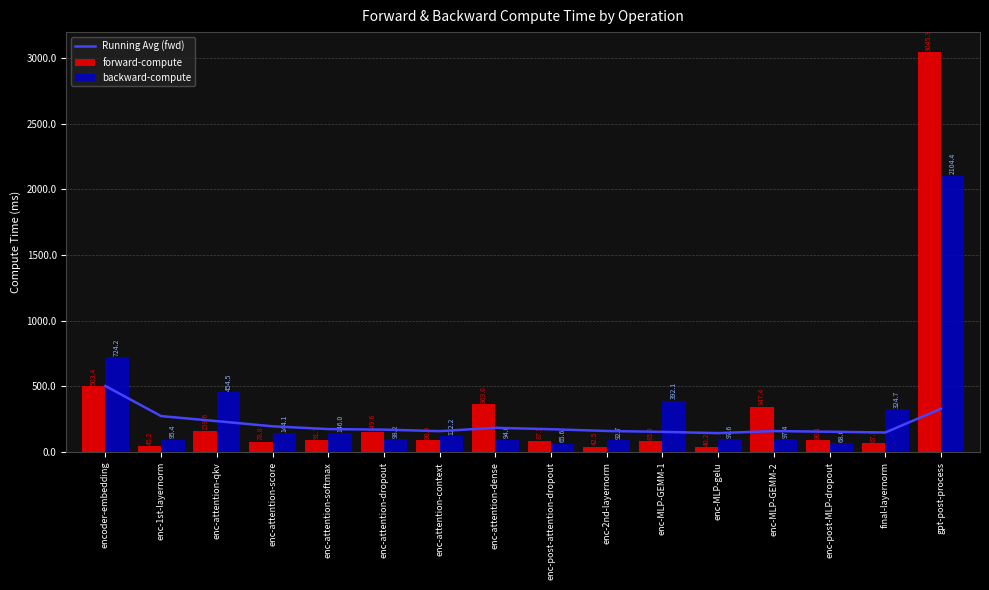

At which label does Running Avg (fwd) first exceed 174?

encoder-embedding